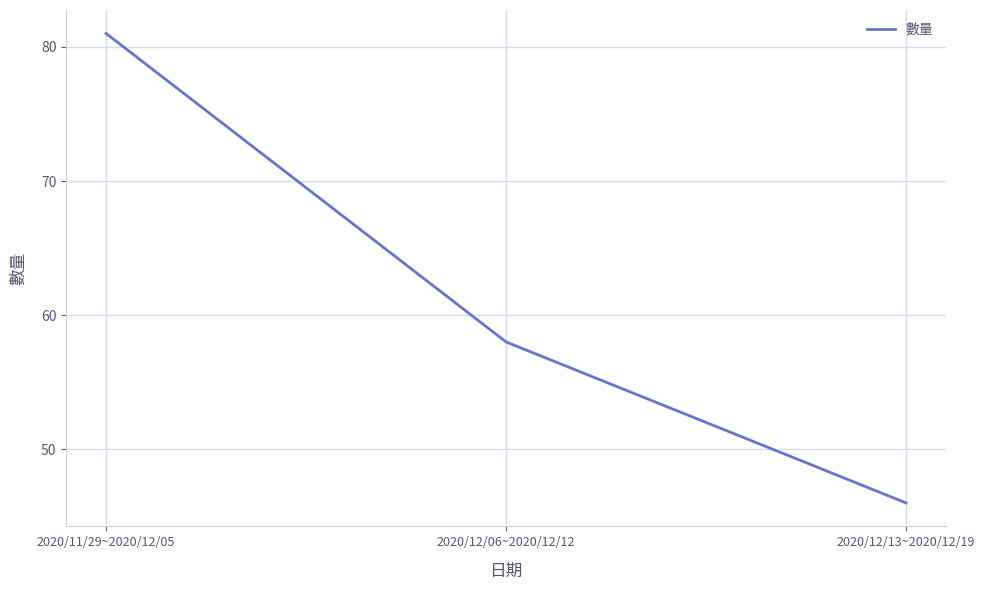

The chart shows a value of 39 at 2020/12/06~2020/12/12. True or false?

False